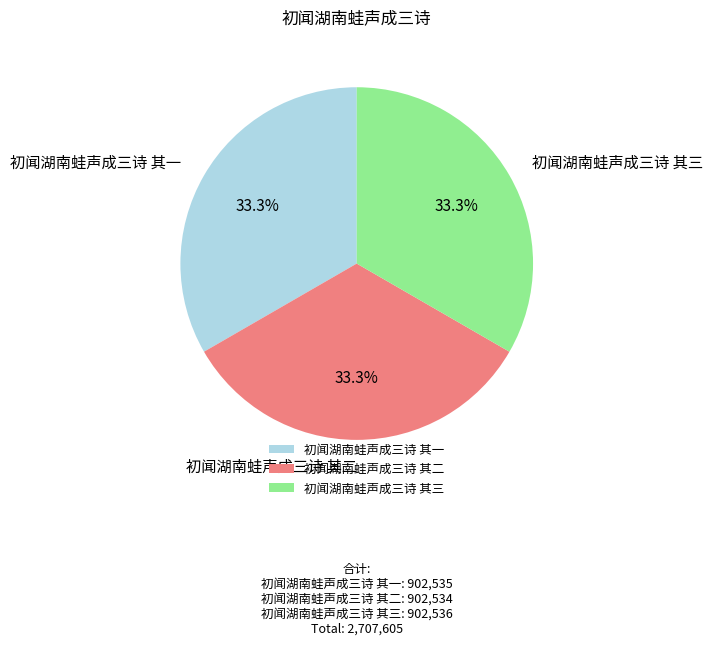

What percentage is the 初闻湖南蛙声成三诗 其三 slice, to the nearest percent?

33%